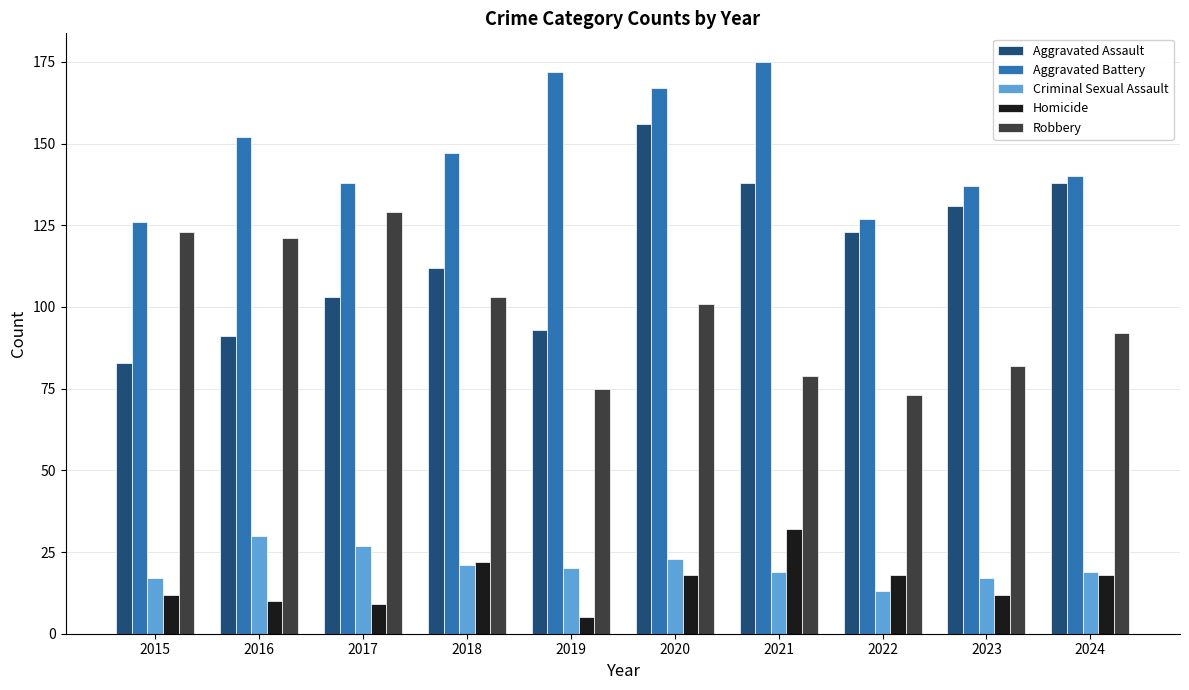

At which label does Robbery first exceed 101?

2015